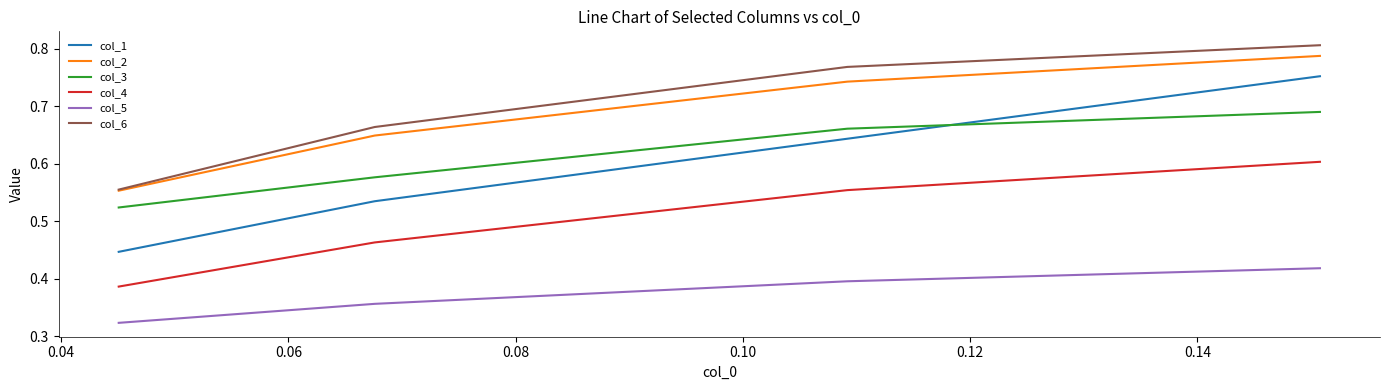

How many lines are shown in the chart?

6